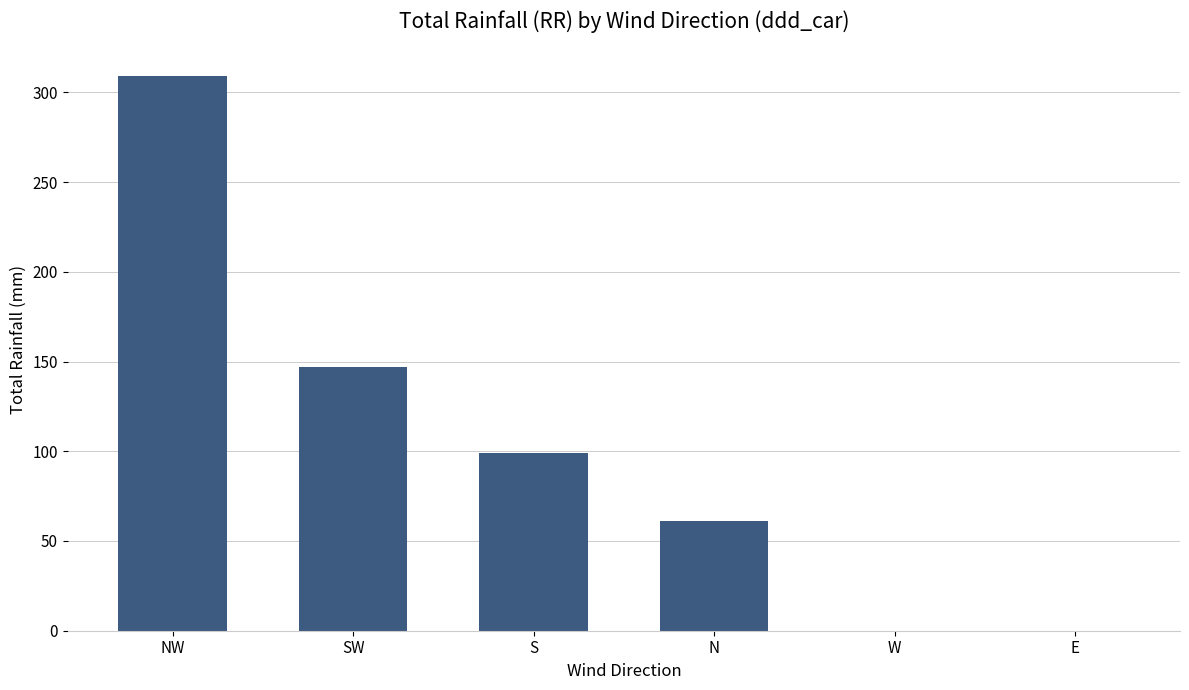

Count the number of categories in the chart.

6